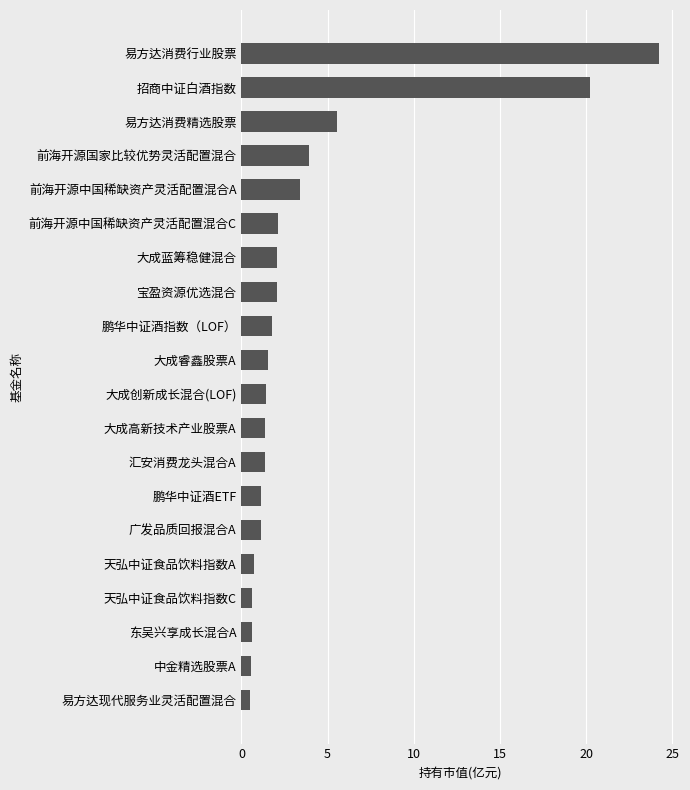

The chart shows a value of 1.8 at 前海开源国家比较优势灵活配置混合. True or false?

False